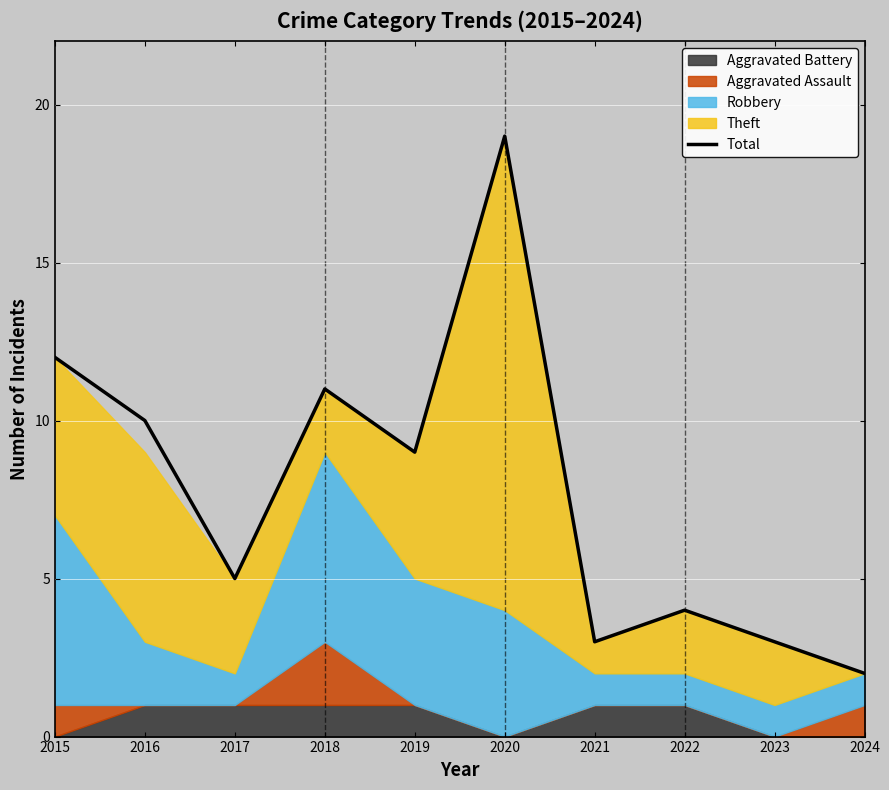

What is the greatest value displayed?

19